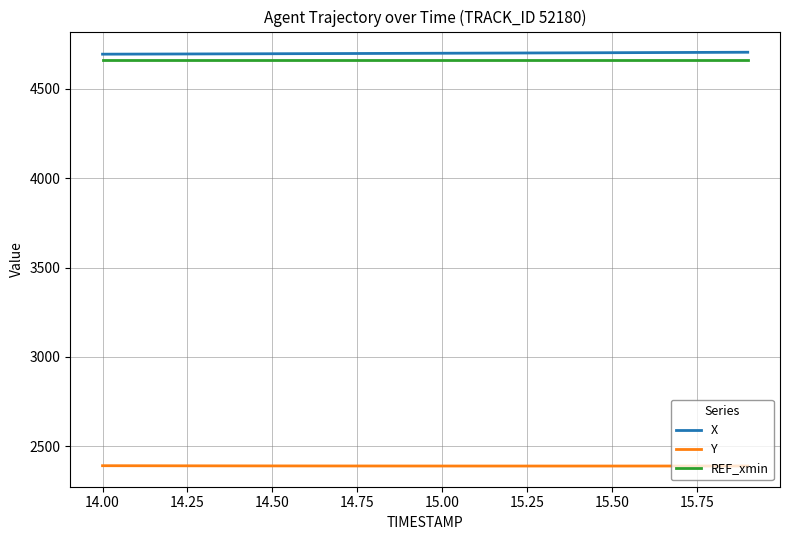

True or false: REF_xmin and X intersect in this chart.

False